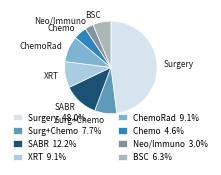

Do Neo/Immuno 3.0% and Surgery 48.0% together represent more than half of the pie?

Yes